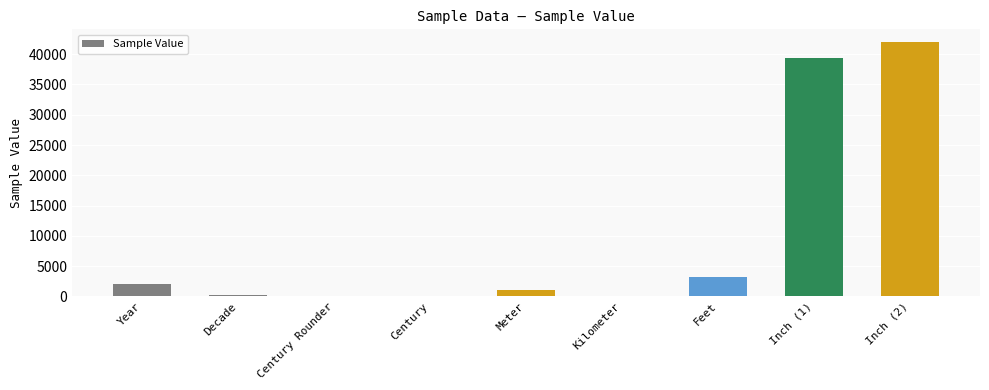

What is the greatest value displayed?

42000.0